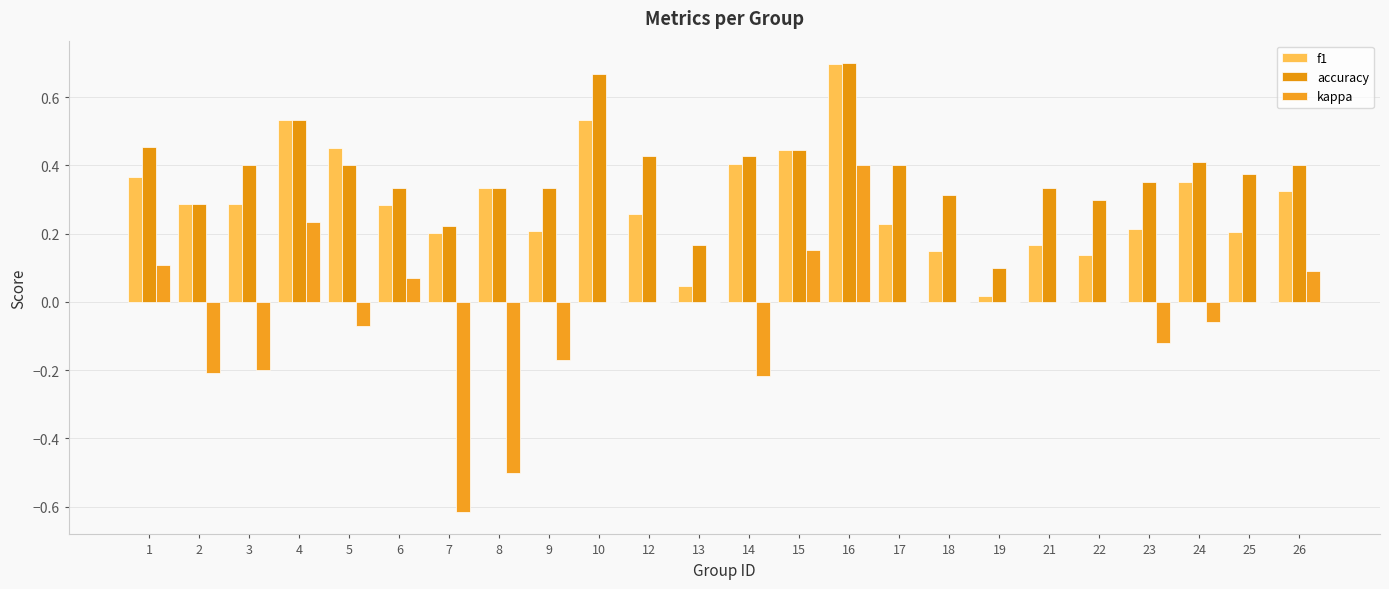

At which category is the sum across all series the highest?

16